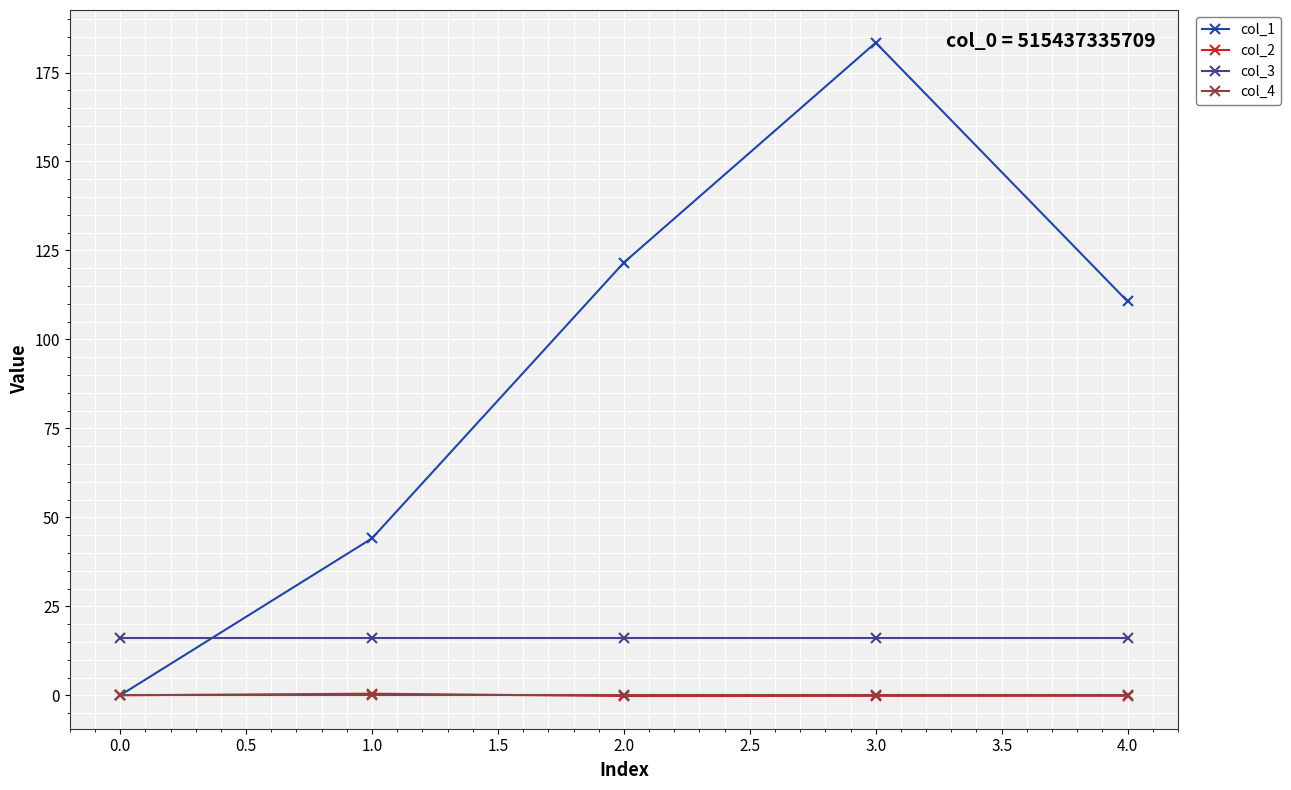

What is the smallest value displayed?

-0.2